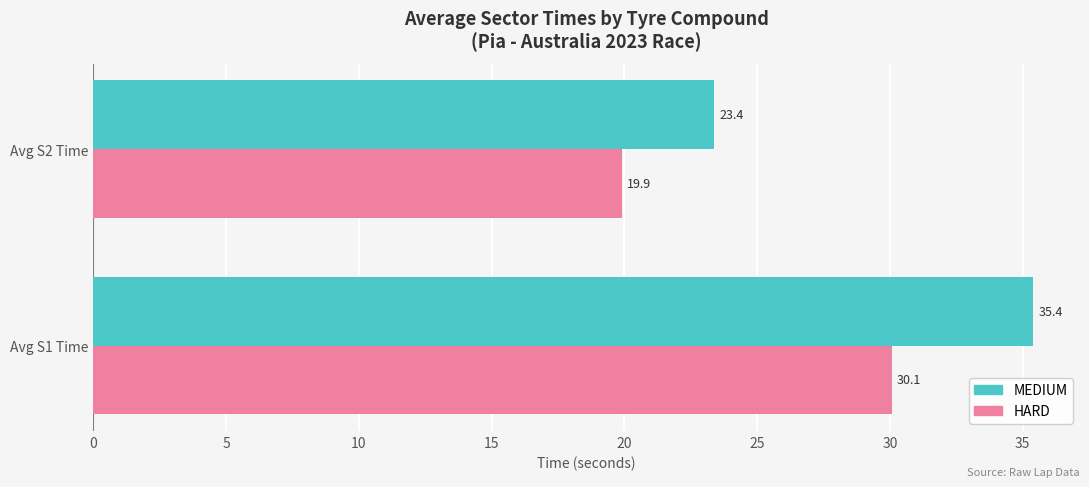

Where is MEDIUM nearest to the value 29?

Avg S2 Time